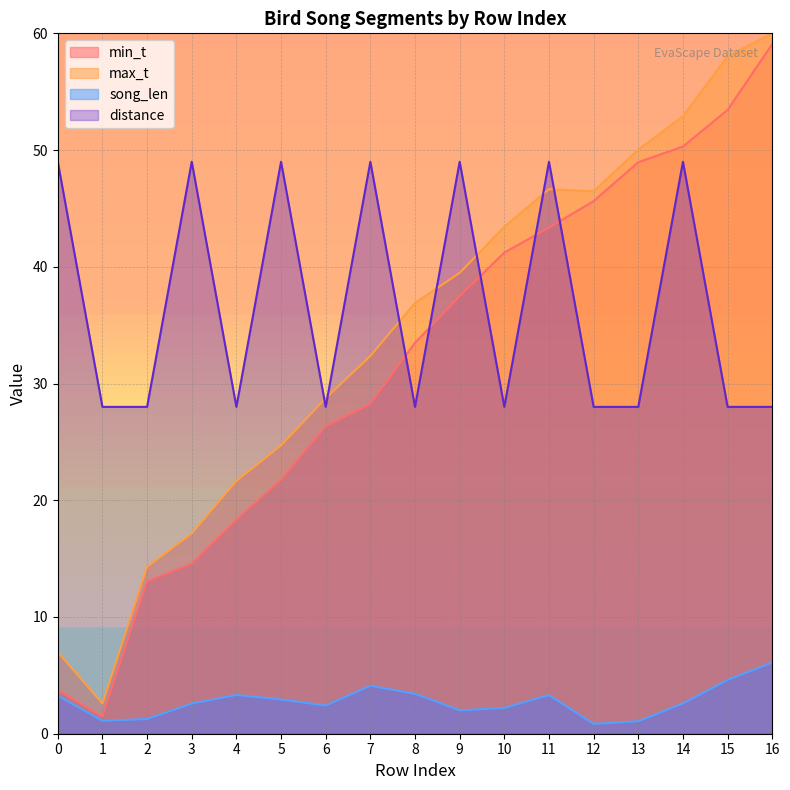

What is the difference between the highest and lowest values at 16?

53.9